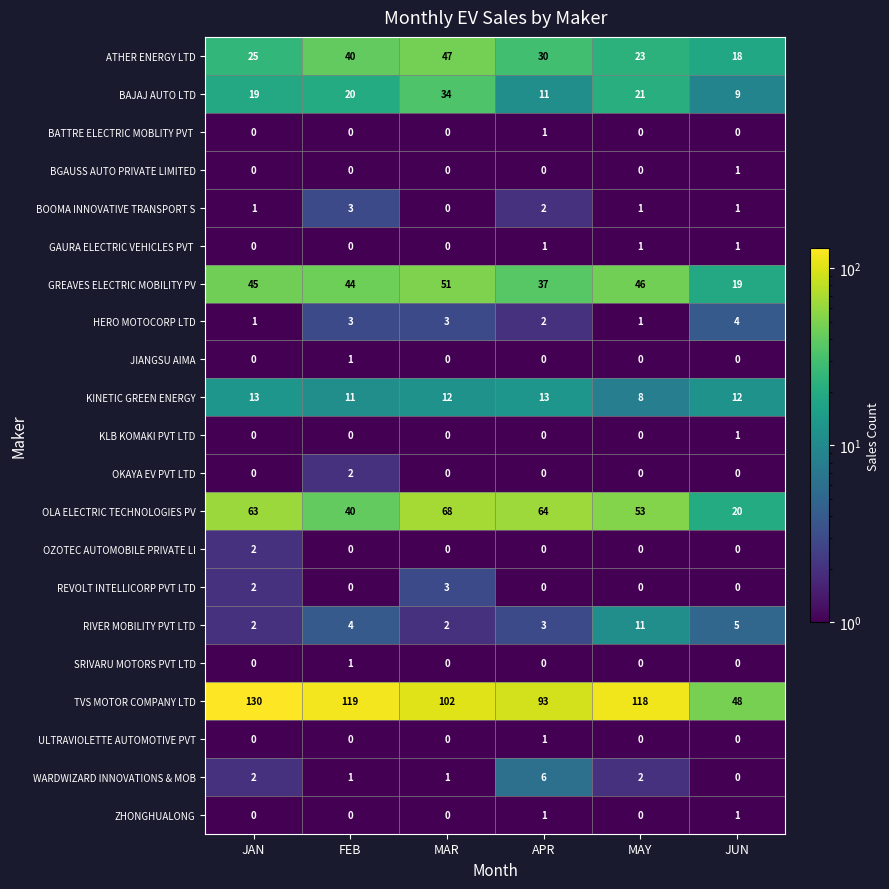

Read the RIVER MOBILITY PVT LTD value at APR.

3